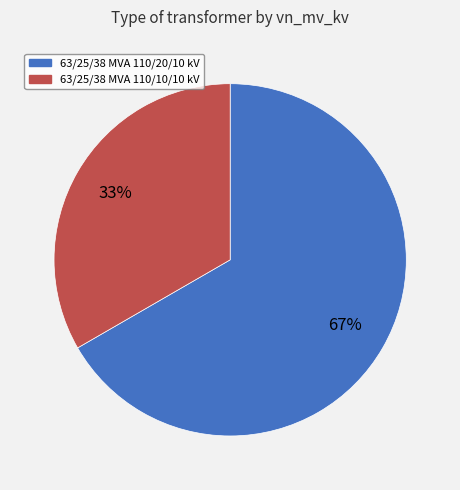

What percentage is the 63/25/38 MVA 110/10/10 kV slice, to the nearest percent?

33%